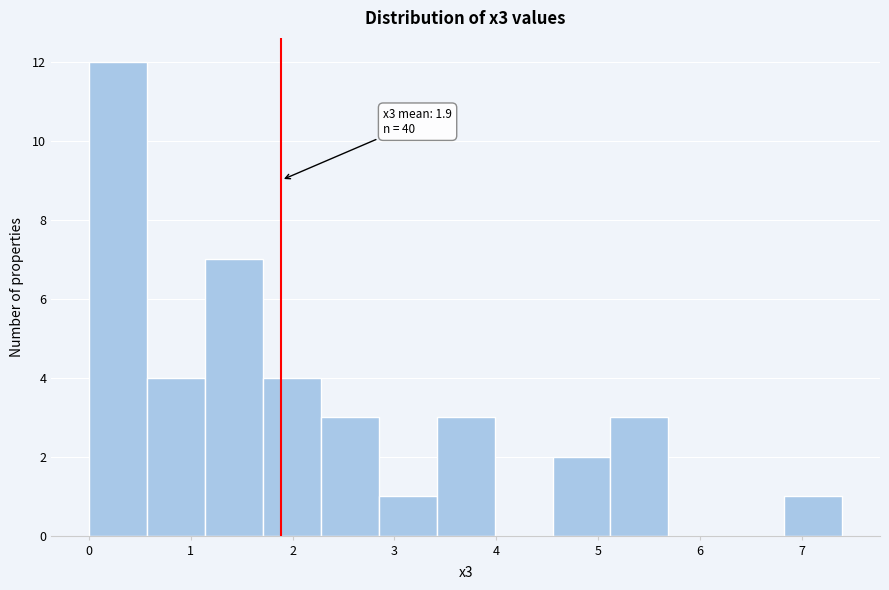

Over which range of the x-axis is the bar tallest?

0.0 to 0.6